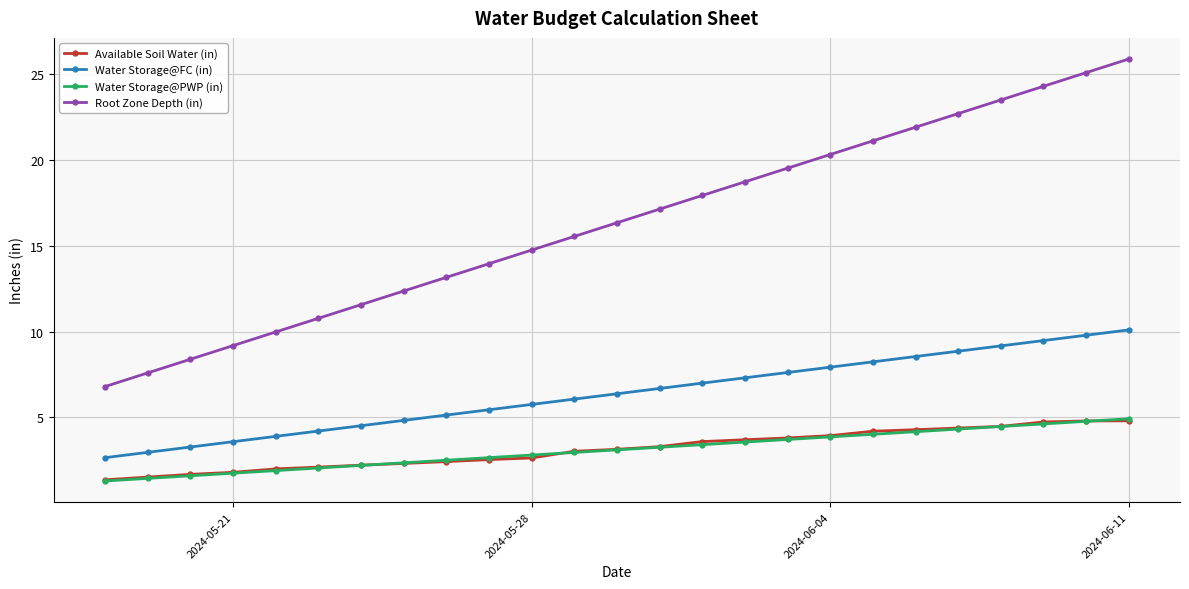

Which series has the largest total across all categories?

Root Zone Depth (in)